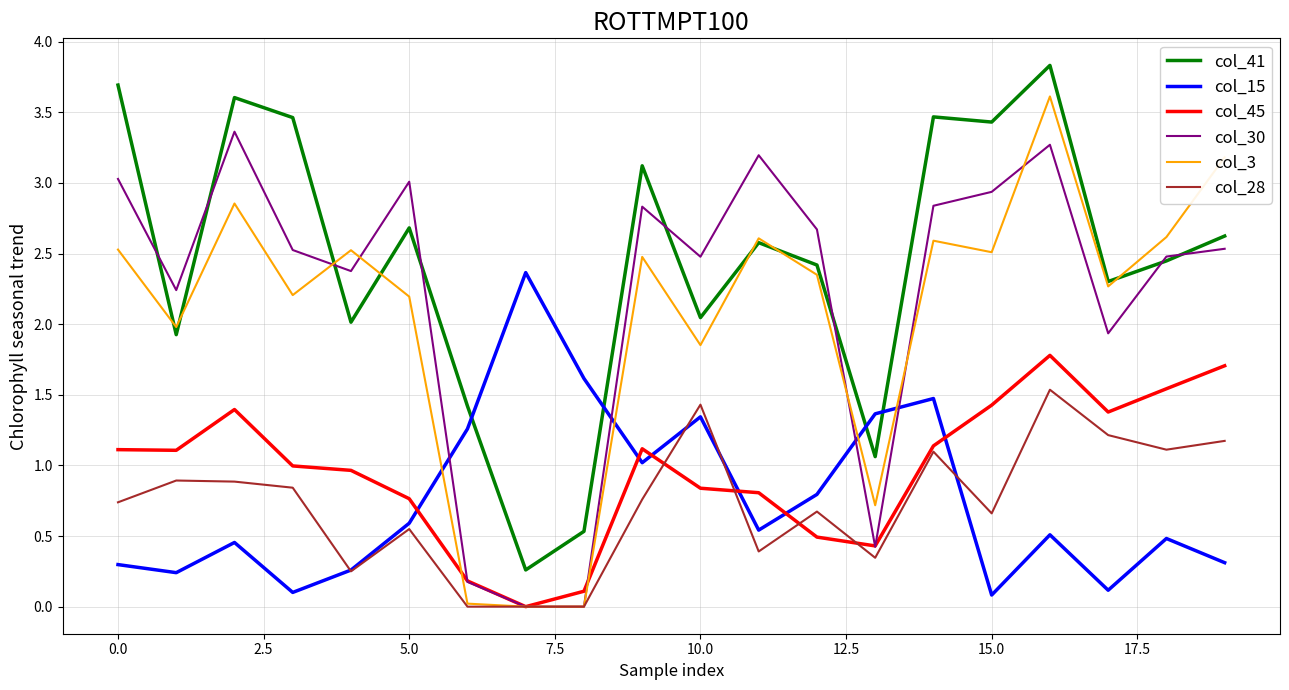

How many times do col_15 and col_28 cross each other?

4